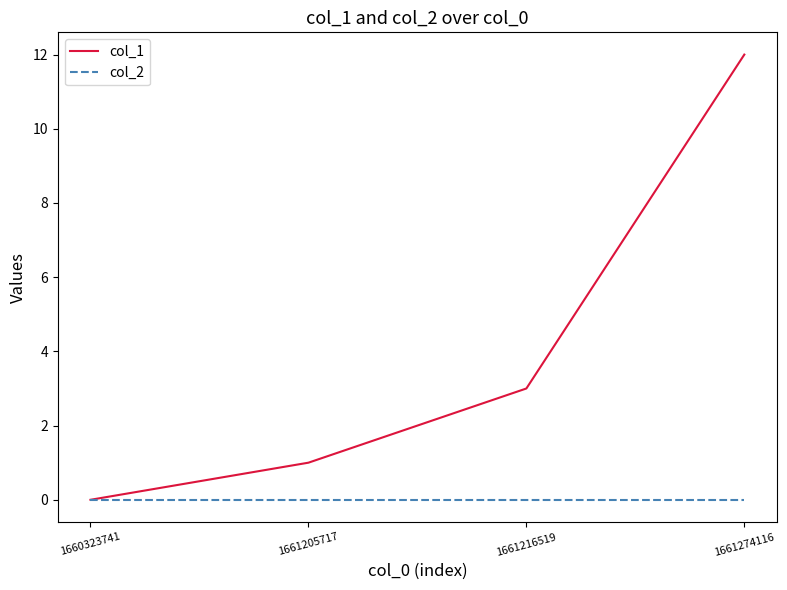

What is the difference between the highest and lowest values at 1661216519?

3